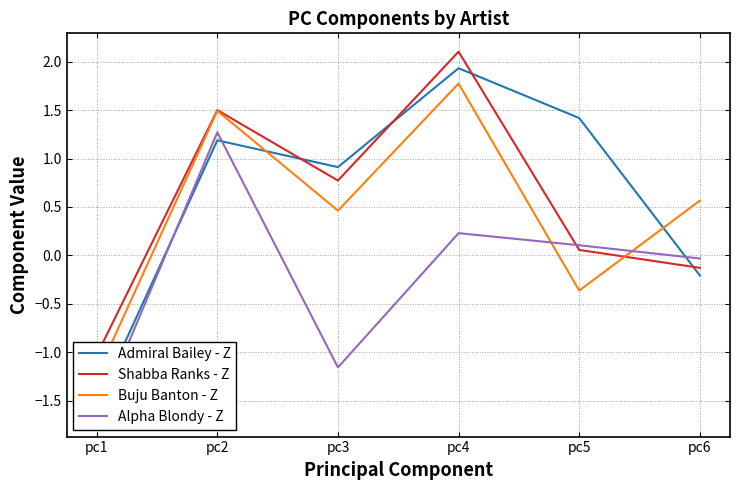

Between which two adjacent categories do Admiral Bailey - Z and Buju Banton - Z first intersect?

pc2 and pc3